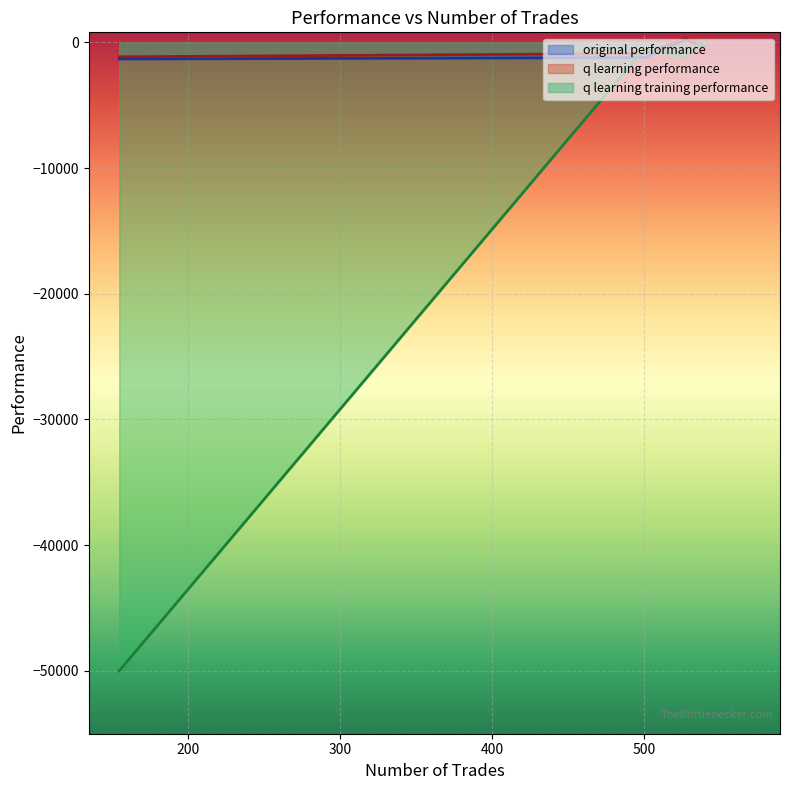

Which series has the largest range (max minus min)?

q learning training performance